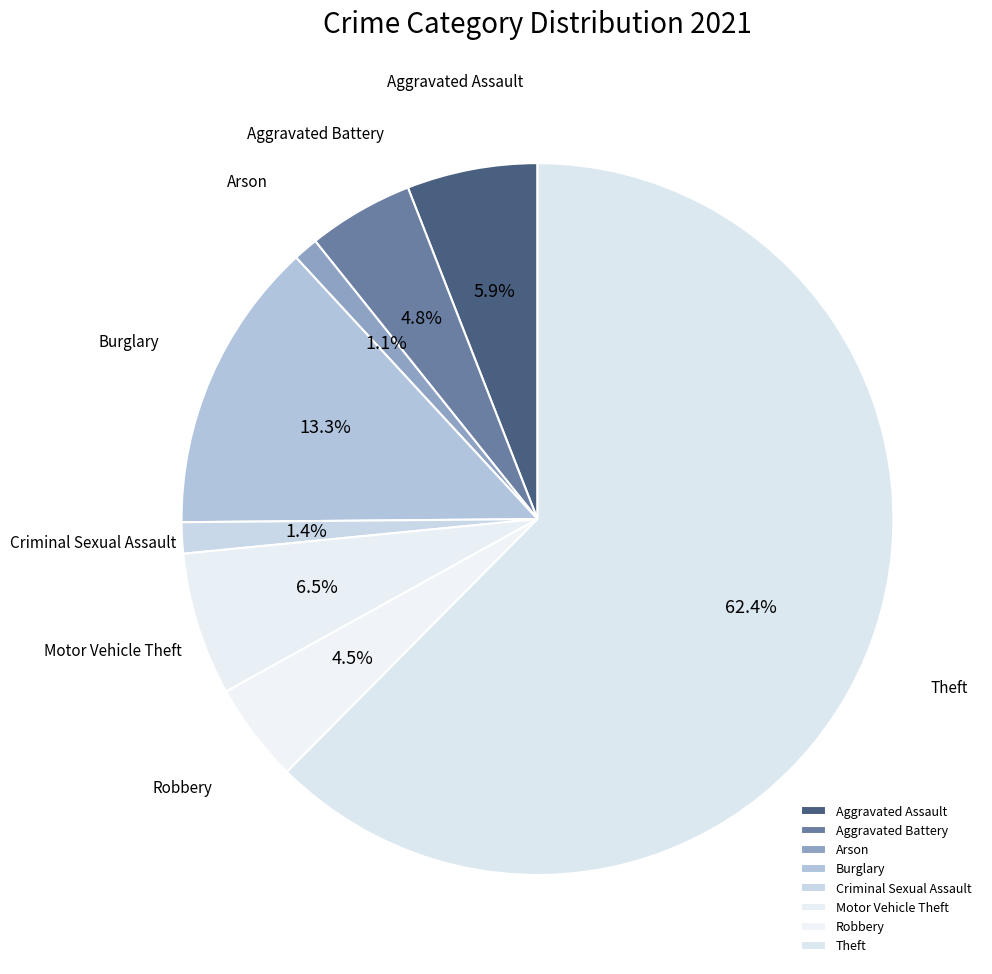

How much of the chart is everything except Aggravated Assault?

94.1%